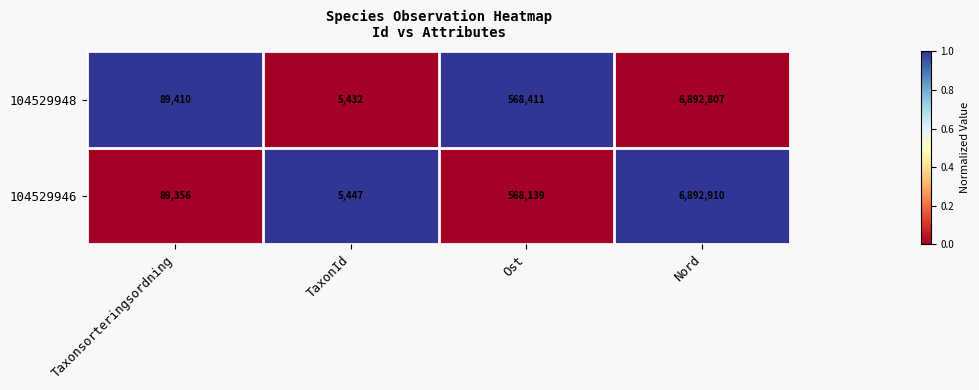

Which series changed the most between Ost and Nord?

104529946